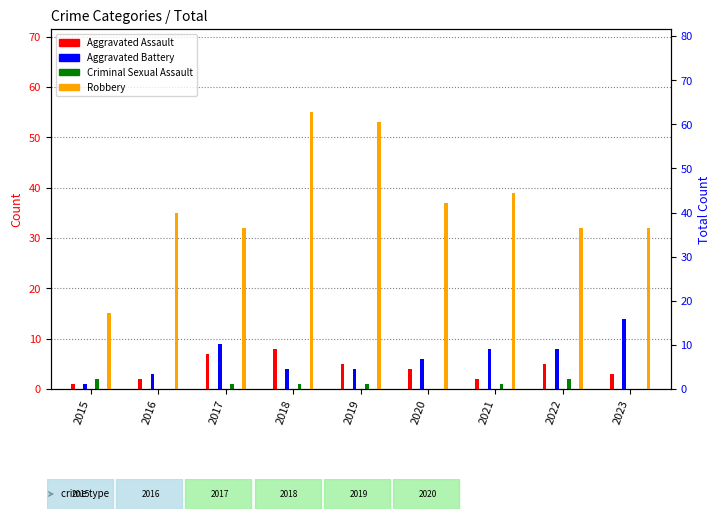

Which series has the widest spread of values?

Robbery